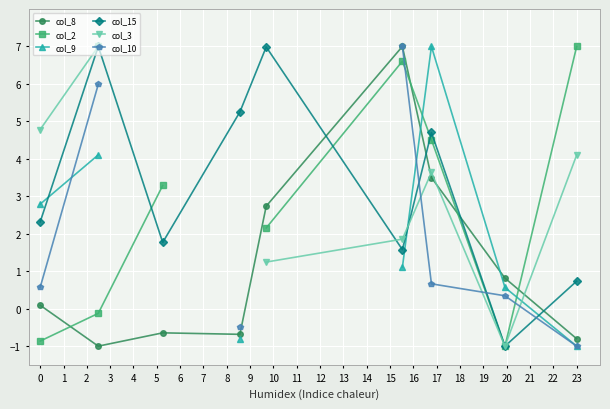

Does the chart display data point markers on the line(s)?

Yes